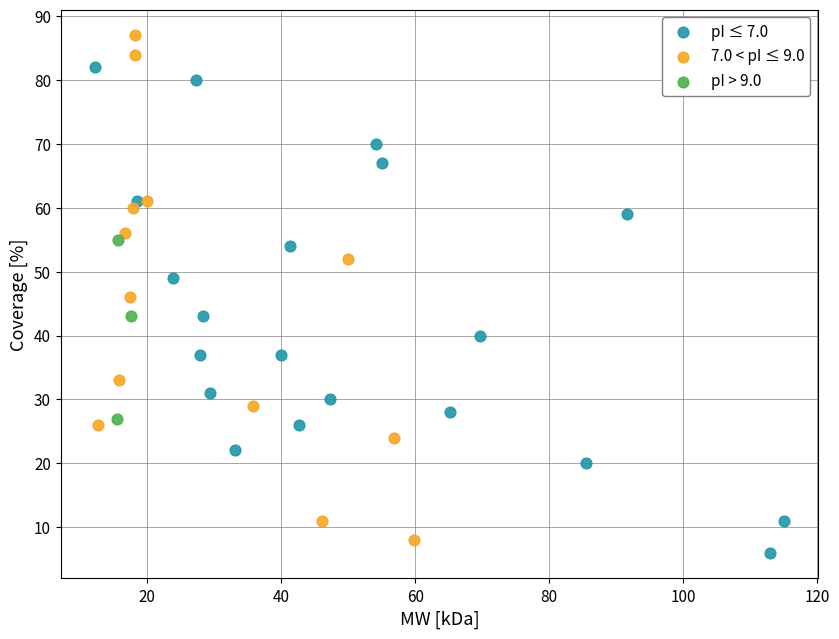

Which series contains the highest Y value?

7.0 < pI ≤ 9.0